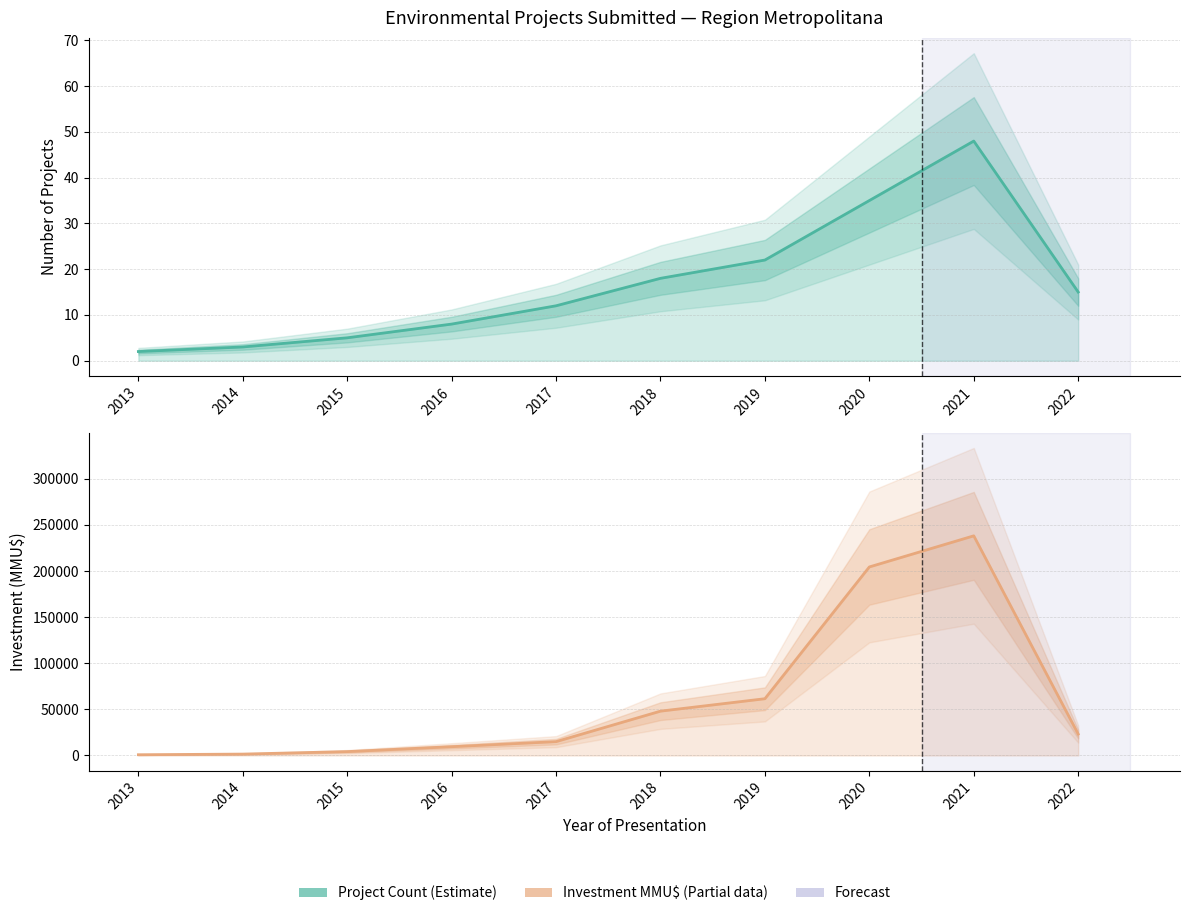

What is the lowest value of the Count series?

2